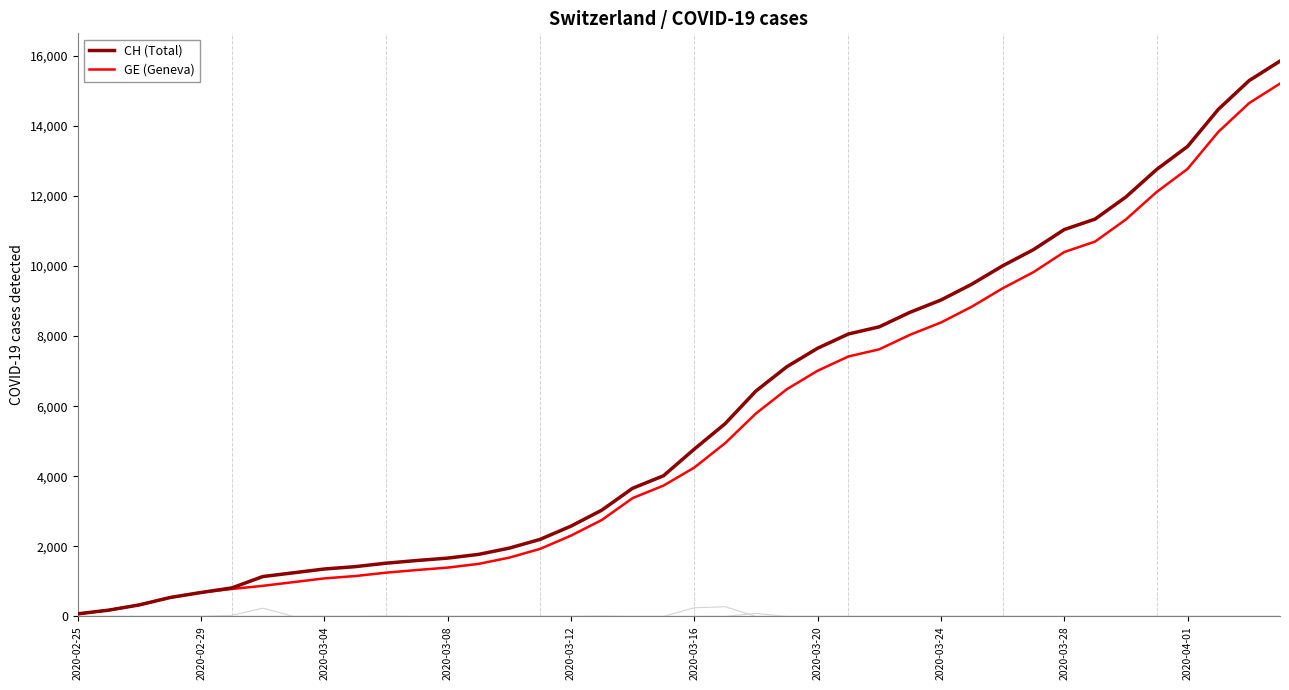

What is the difference between the highest and lowest values at 11?

271